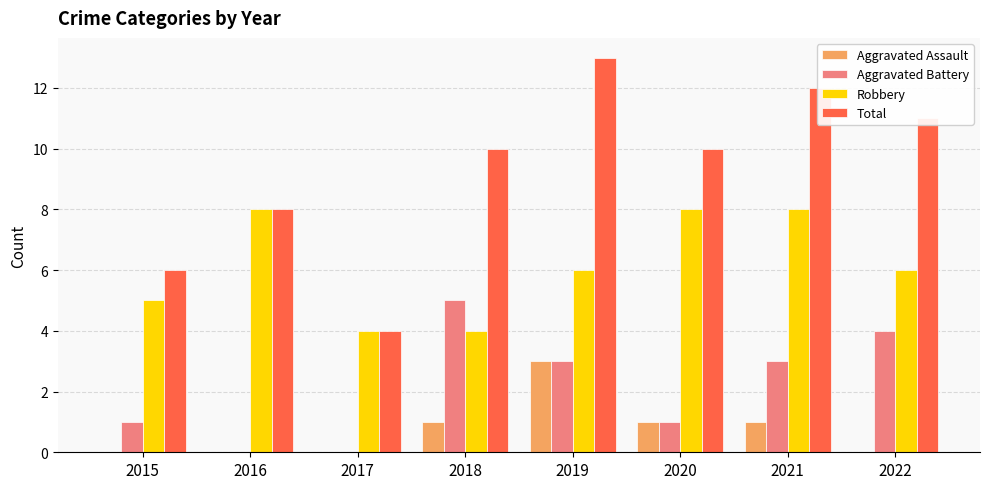

Reading left to right, what are all the values shown in this chart?

Aggravated Assault: 2015=0	2016=0	2017=0	2018=1	2019=3	2020=1	2021=1	2022=0
Aggravated Battery: 2015=1	2016=0	2017=0	2018=5	2019=3	2020=1	2021=3	2022=4
Robbery: 2015=5	2016=8	2017=4	2018=4	2019=6	2020=8	2021=8	2022=6
Total: 2015=6	2016=8	2017=4	2018=10	2019=13	2020=10	2021=12	2022=11